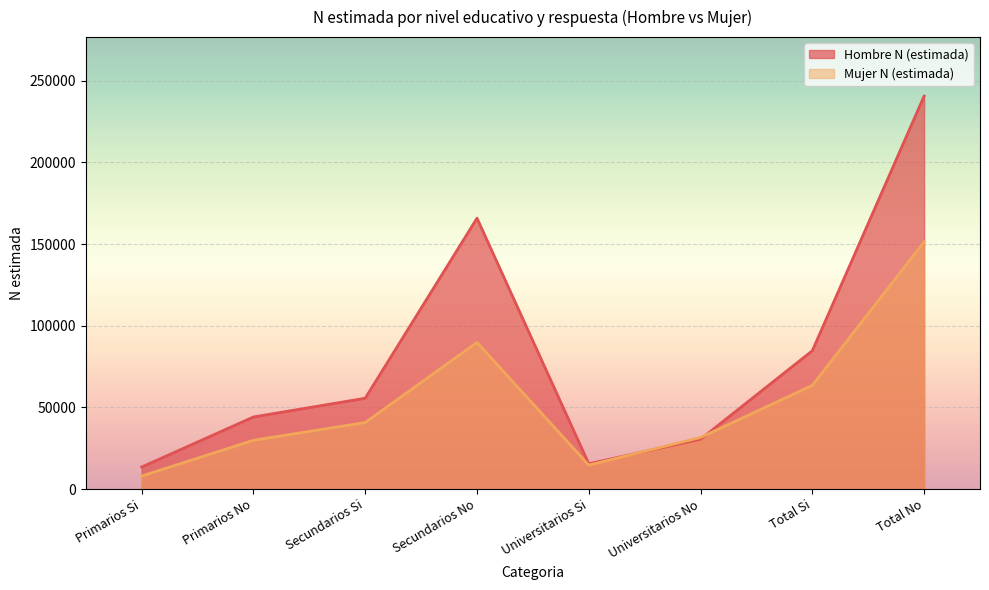

Is it true that Hombre N (estimada) equals 9963 at Primarios No?

False